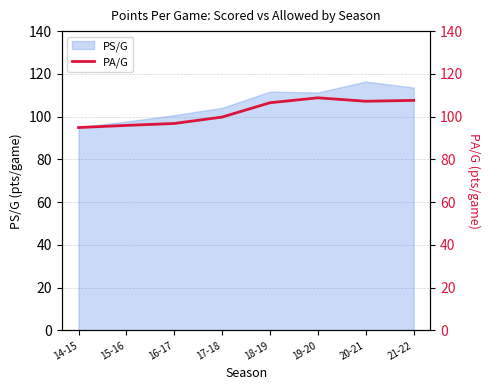

True or false: PS/G has a value of 202.1 at 21-22.

False